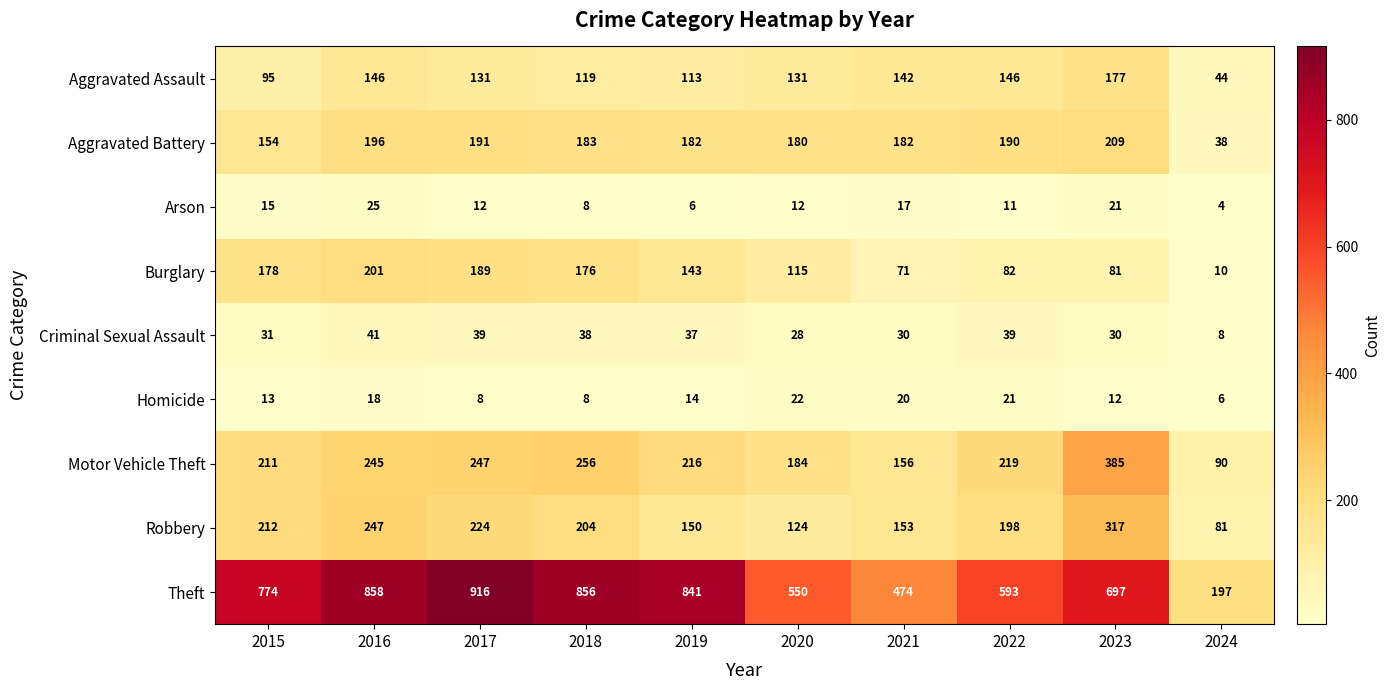

What is the difference between the maximum and second lowest values in the Theft series?

442